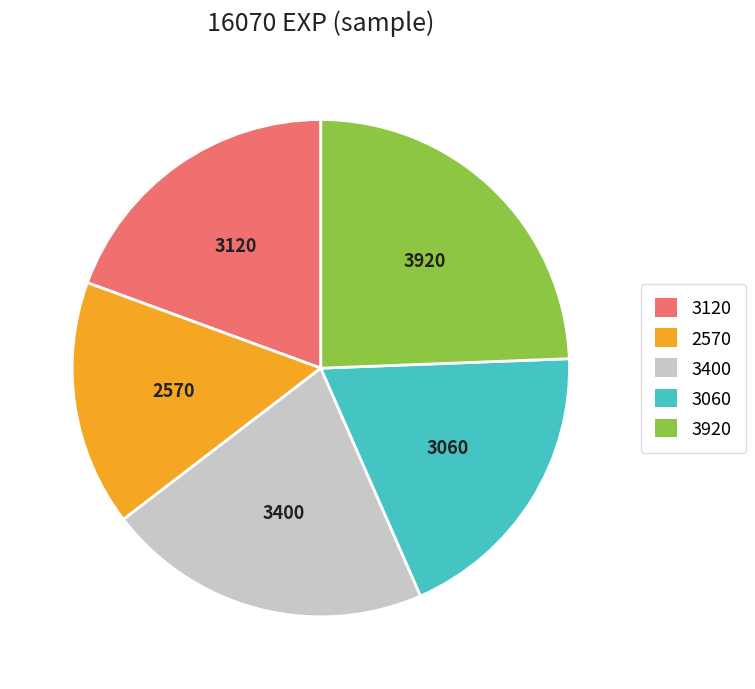

Does any single category account for the majority?

No